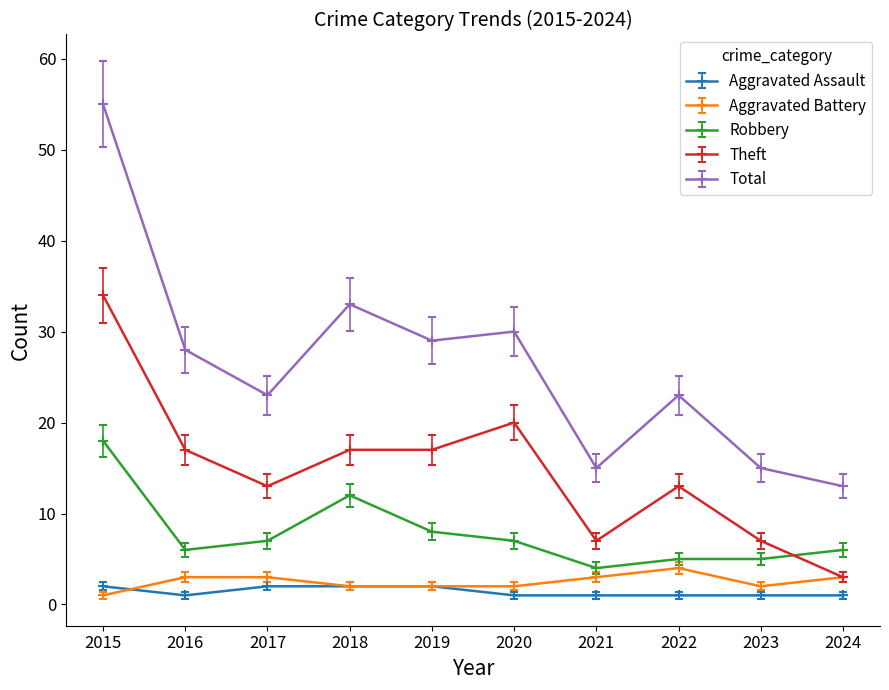

Is it true that Aggravated Battery equals 2 at 2020?

True